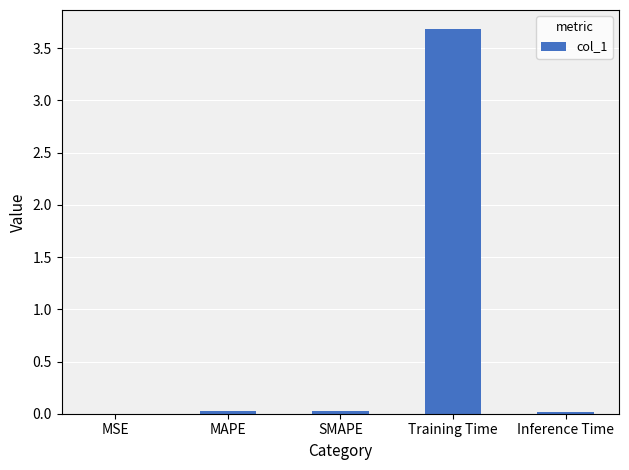

Which category has the highest value across all series?

Training Time